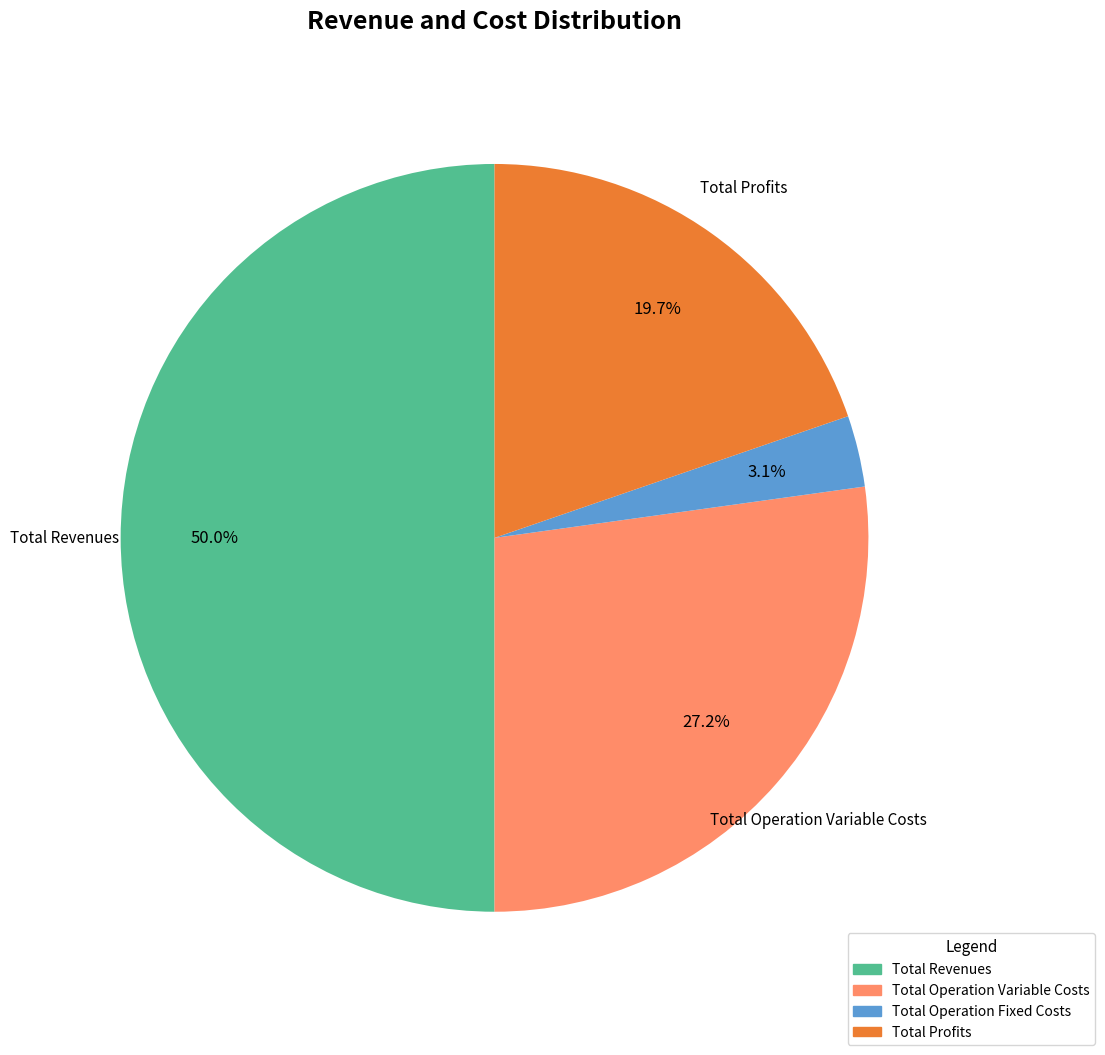

How many slices are in this pie chart?

4